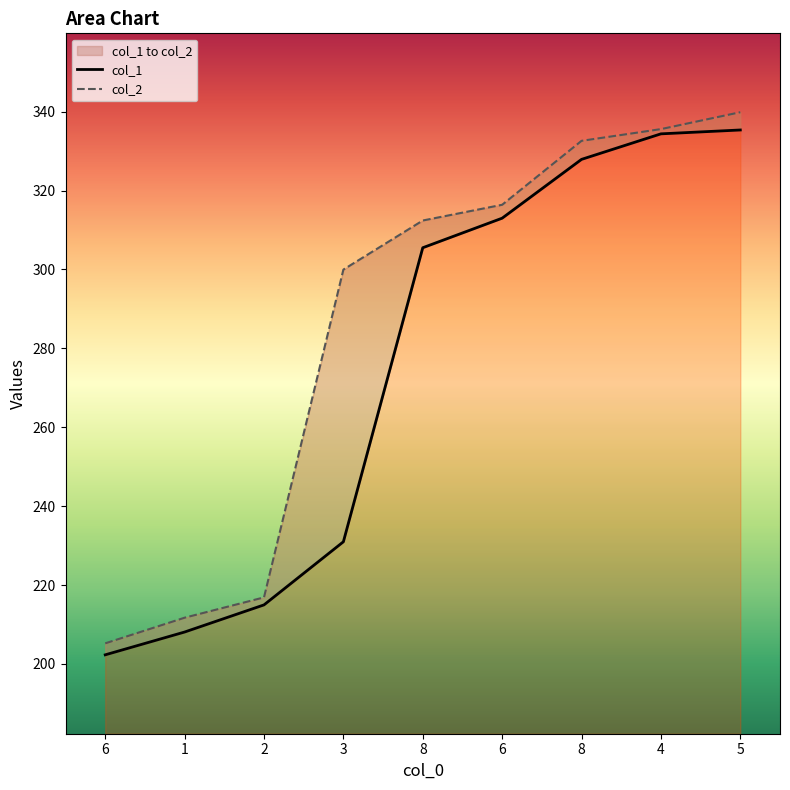

Reading right to left, list all the values displayed in this chart.

col_1: 335.4	334.4	327.9	313.0	305.5	231.0	215.0	208.1	202.3
col_2: 339.9	335.6	332.6	316.4	312.4	300.0	216.9	211.7	205.2